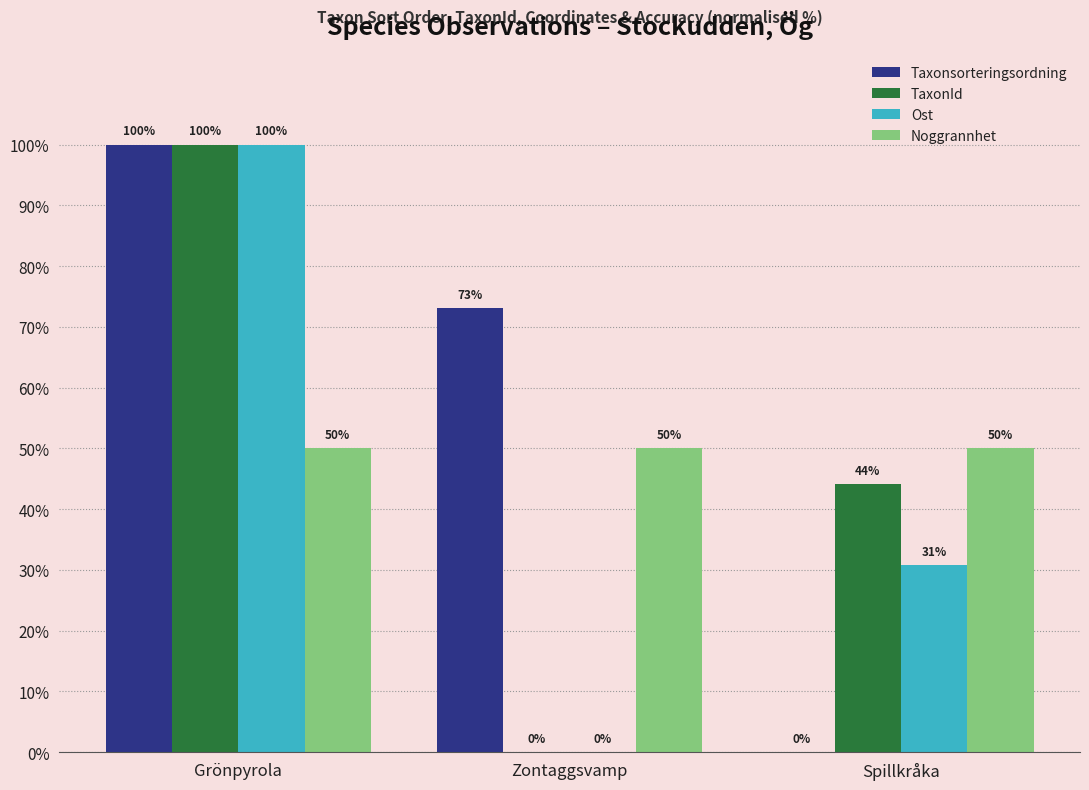

True or false: Noggrannhet has a value of 23.9 at Spillkråka.

False